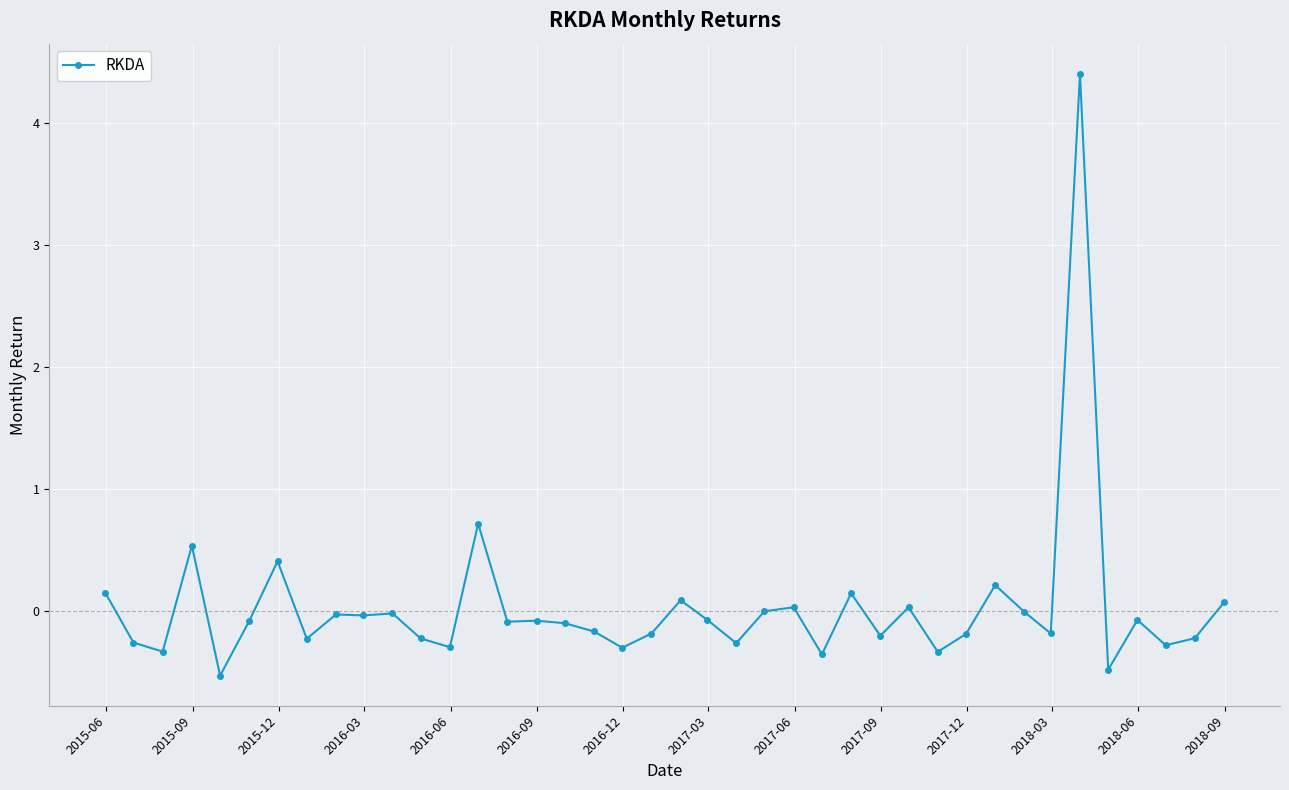

How many data points does each series have?

40